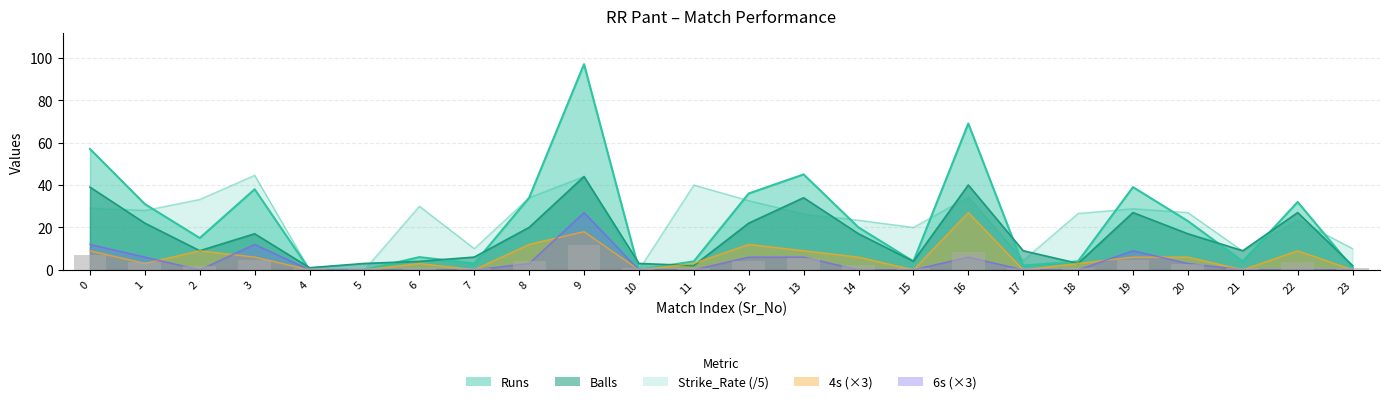

Between 1 and 8, which series saw the biggest shift?

4s